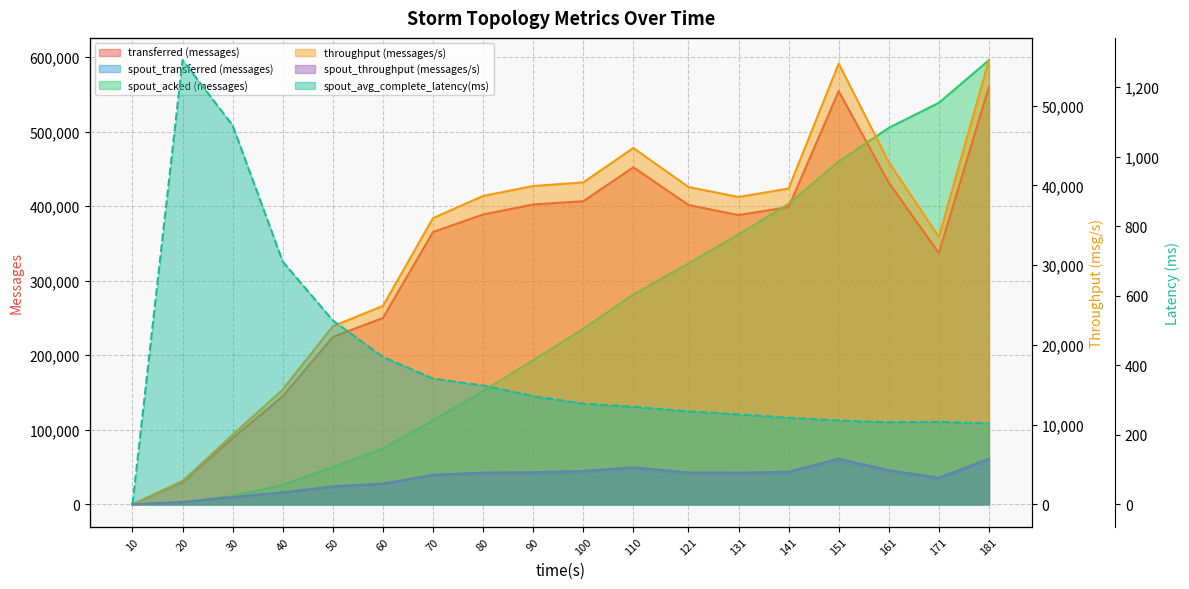

After their last crossing, which series has the higher values: spout_transferred (messages) or spout_acked (messages)?

spout_acked (messages)